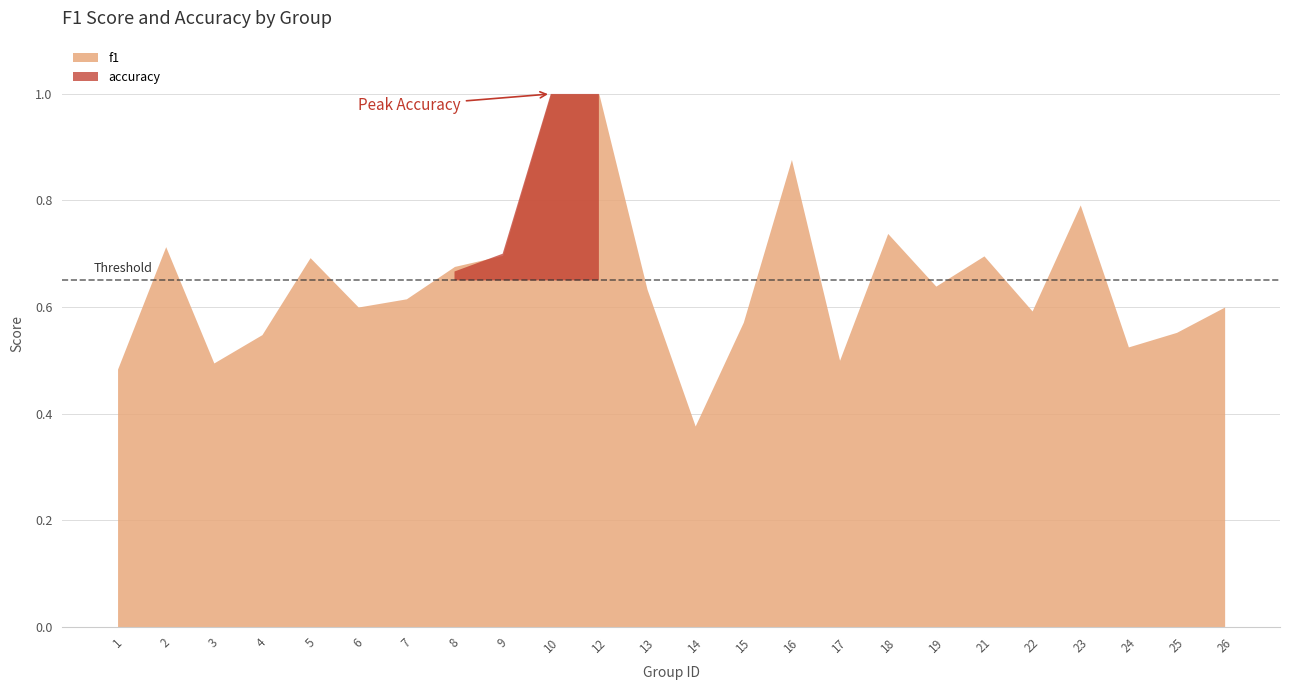

At 10, list the series in order from smallest to largest.

f1, accuracy